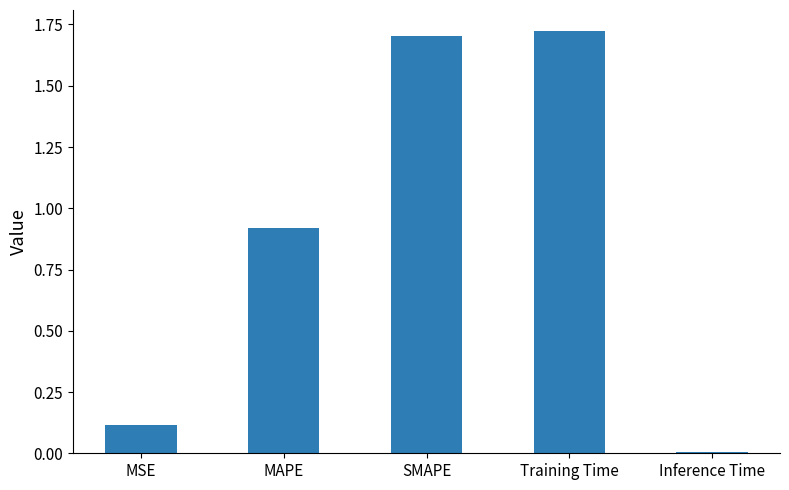

Which has a higher value, MSE or Training Time?

Training Time